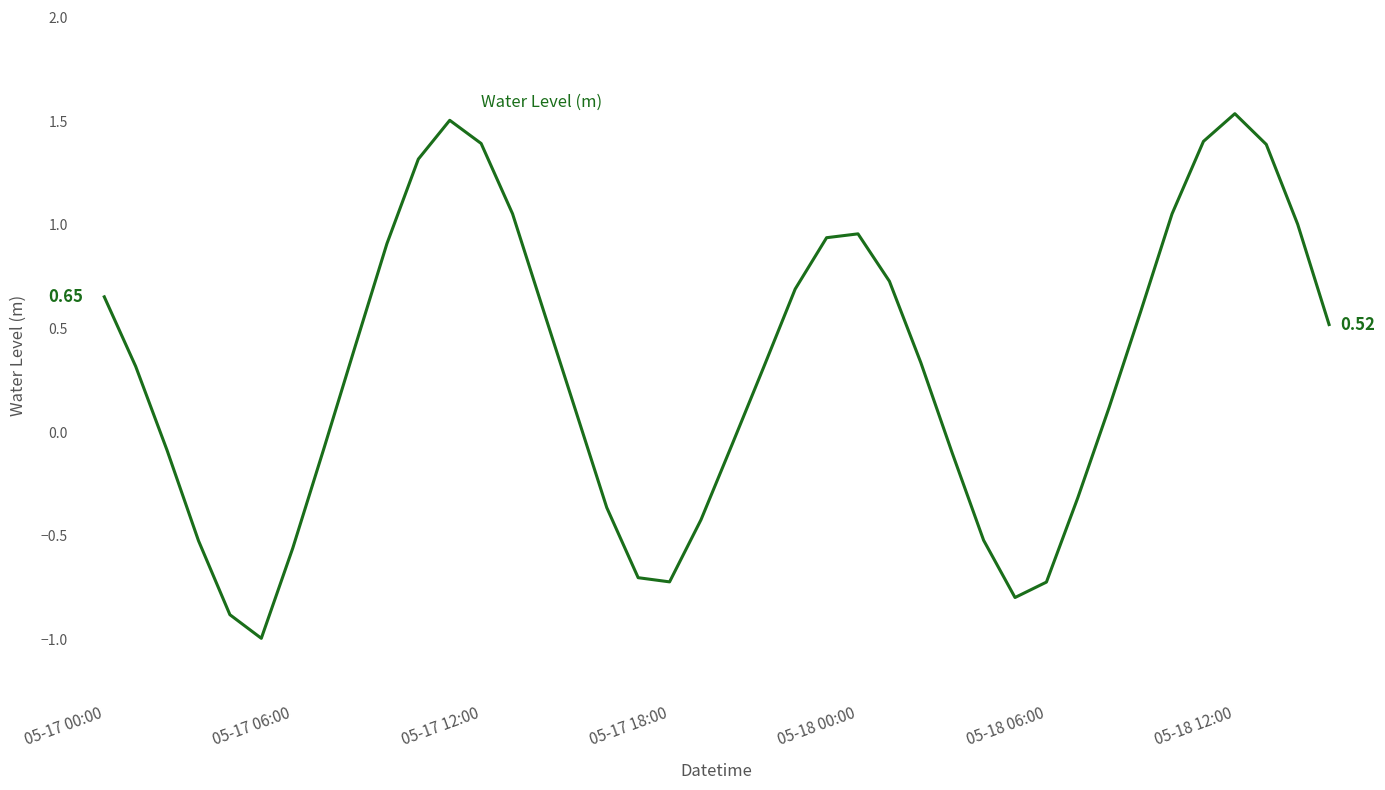

What is the difference between the values at 05-17 12:00 and 05-18 06:00?

2.1